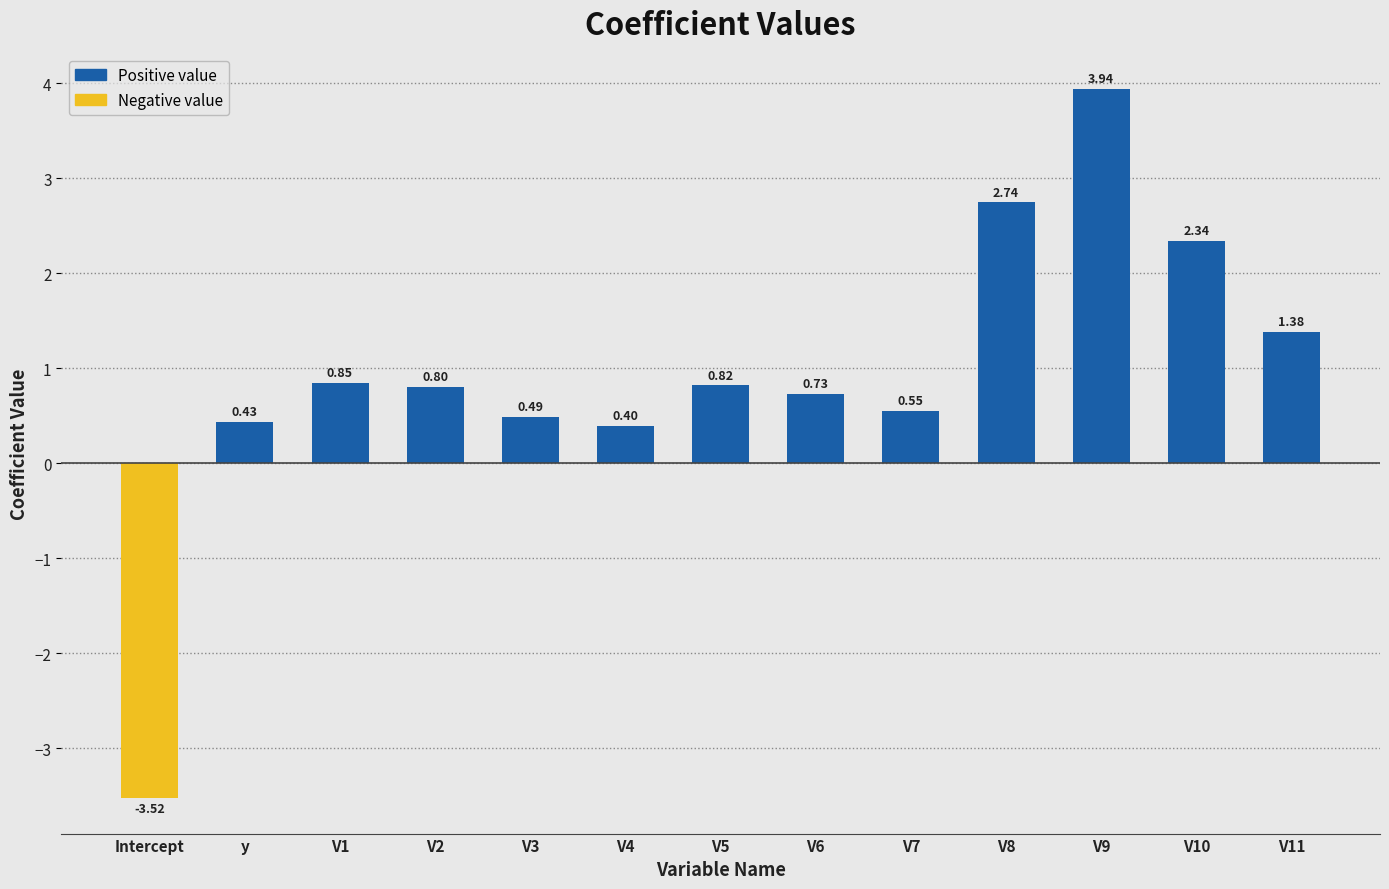

Which category has the lowest value across all series?

Intercept